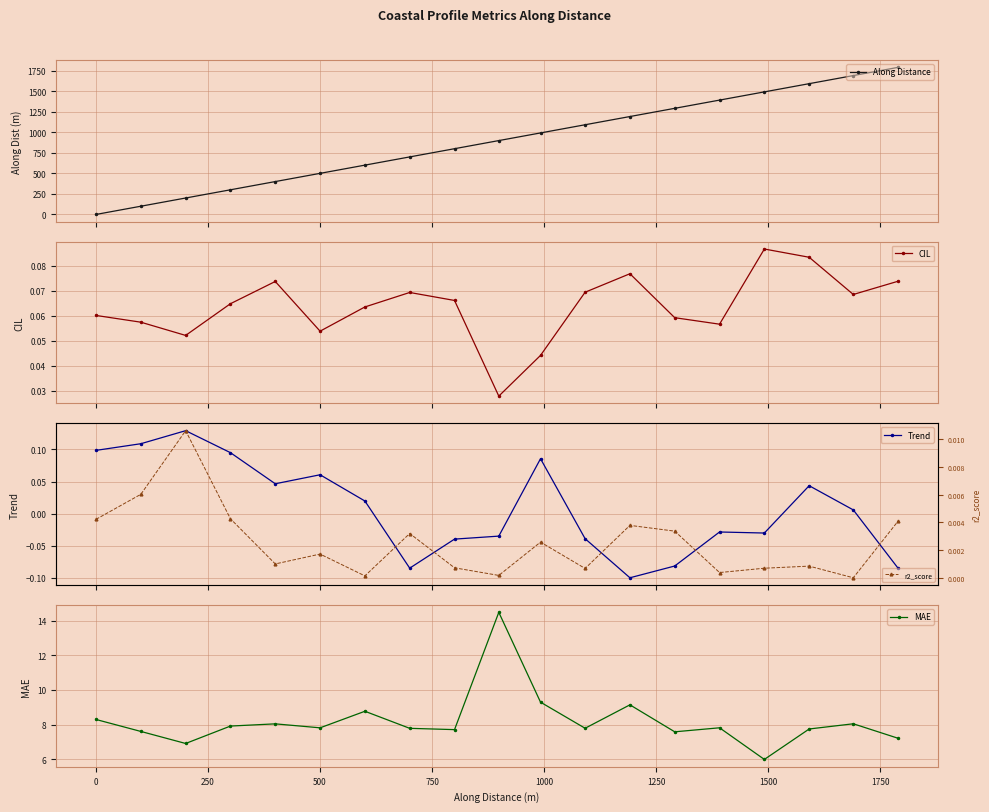

True or false: Along Distance has more than 0 points higher than both neighbors.

False